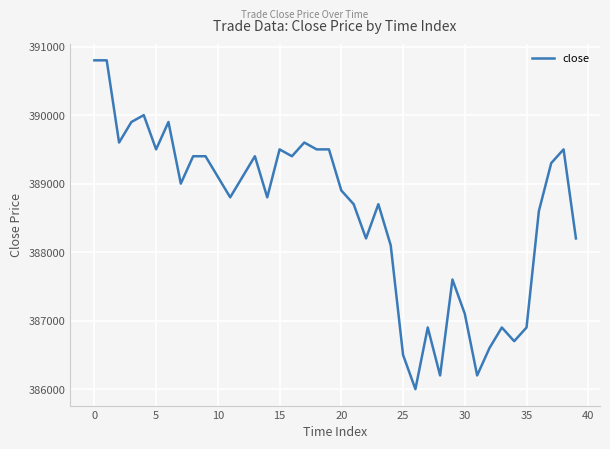

What is the minimum value shown in the chart?

386000